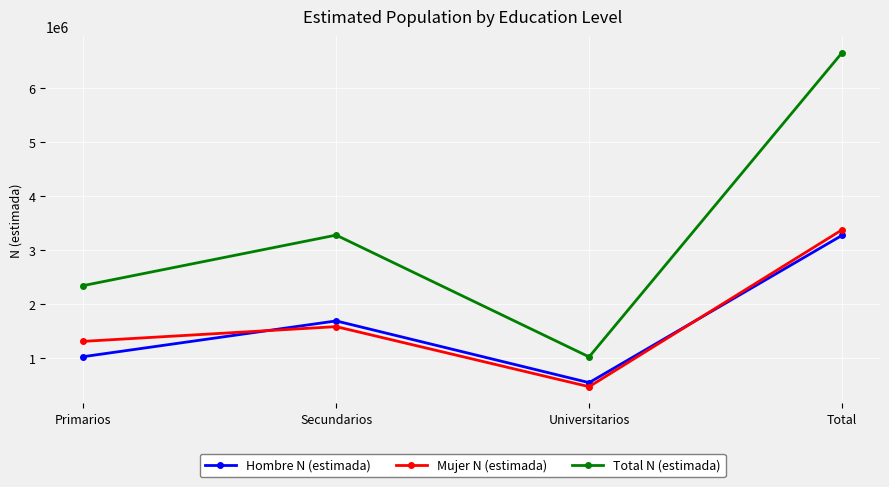

Reading left to right, what are all the values shown in this chart?

Hombre N (estimada): Primarios=1031723	Secundarios=1693413	Universitarios=551408	Total=3276543
Mujer N (estimada): Primarios=1315113	Secundarios=1587673	Universitarios=476412	Total=3379197
Total N (estimada): Primarios=2346835	Secundarios=3281086	Universitarios=1027820	Total=6655741